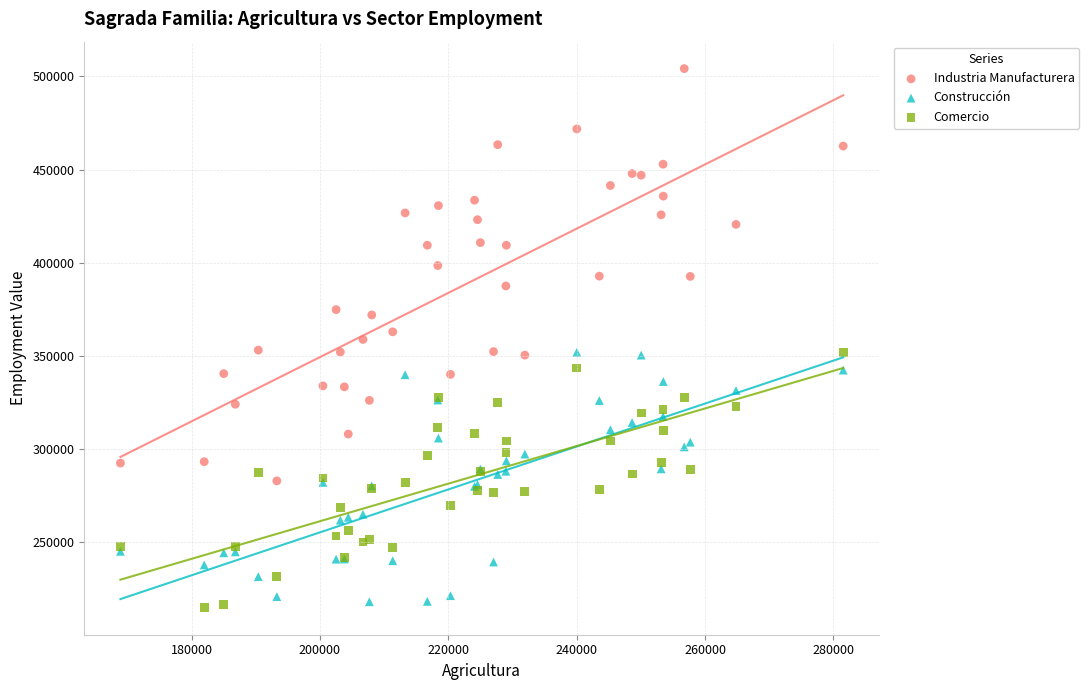

What is the X range (max minus min) for the scatter plot?

112613